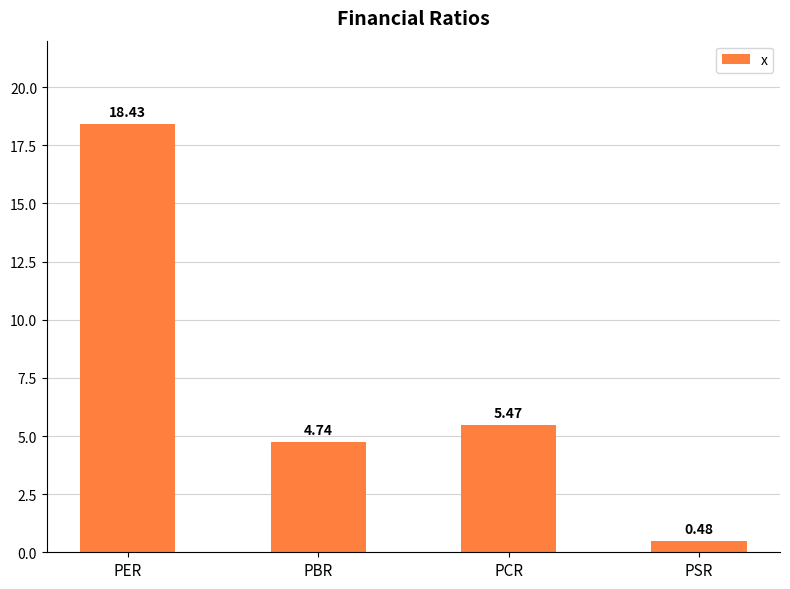

What is the label of the 4th bar from the left?

PSR